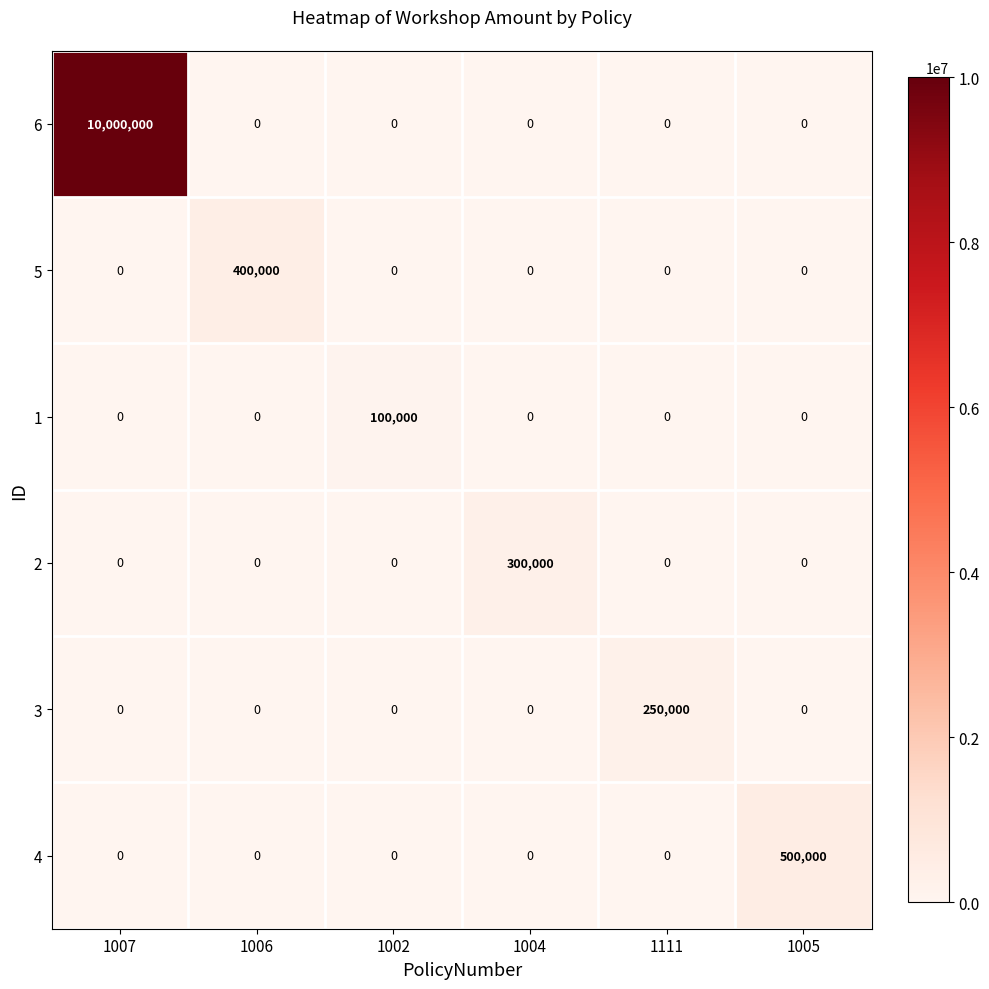

Is it true that 1 equals 44319 at 1004?

False